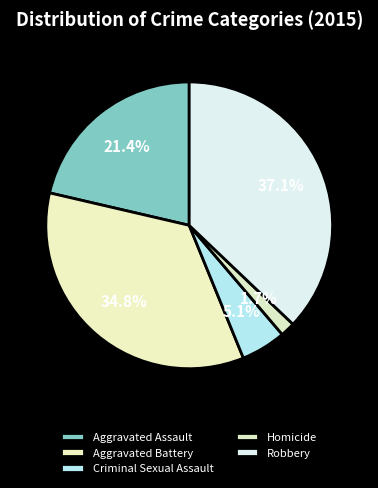

What is the smallest slice in the pie chart?

Homicide